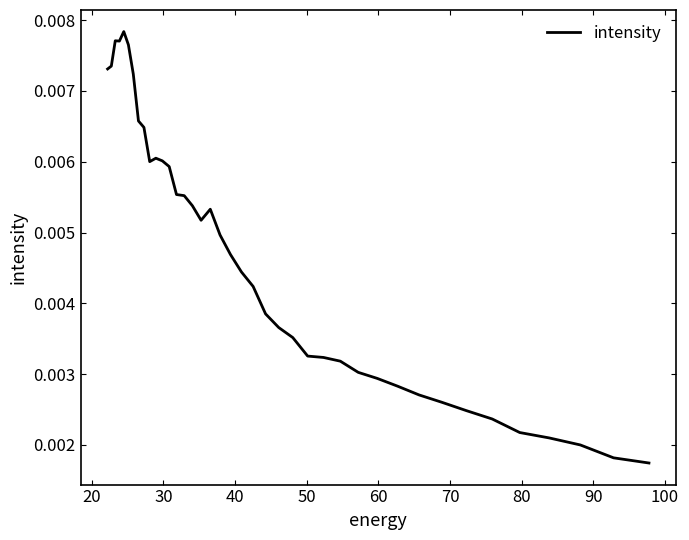

How many points are lower than both their immediate neighbors (excluding endpoints)?

3